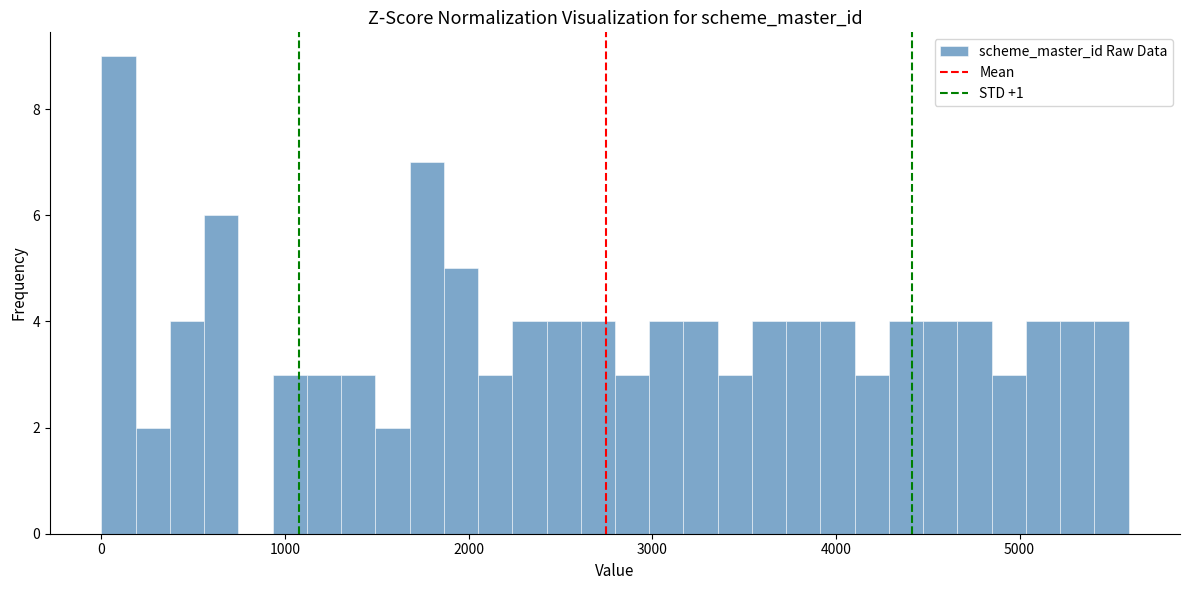

Read against the x-axis, roughly where is the centre of the tallest bar?

100